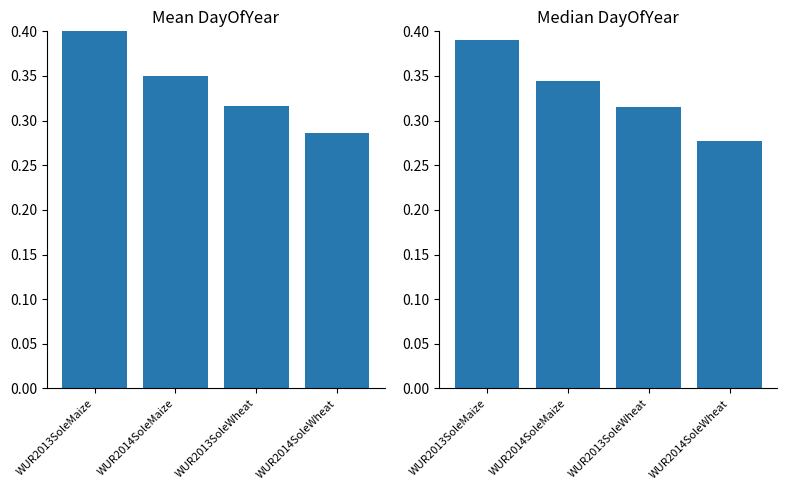

What is the value of the Mean DayOfYear bar at the 1st from the left?

0.4